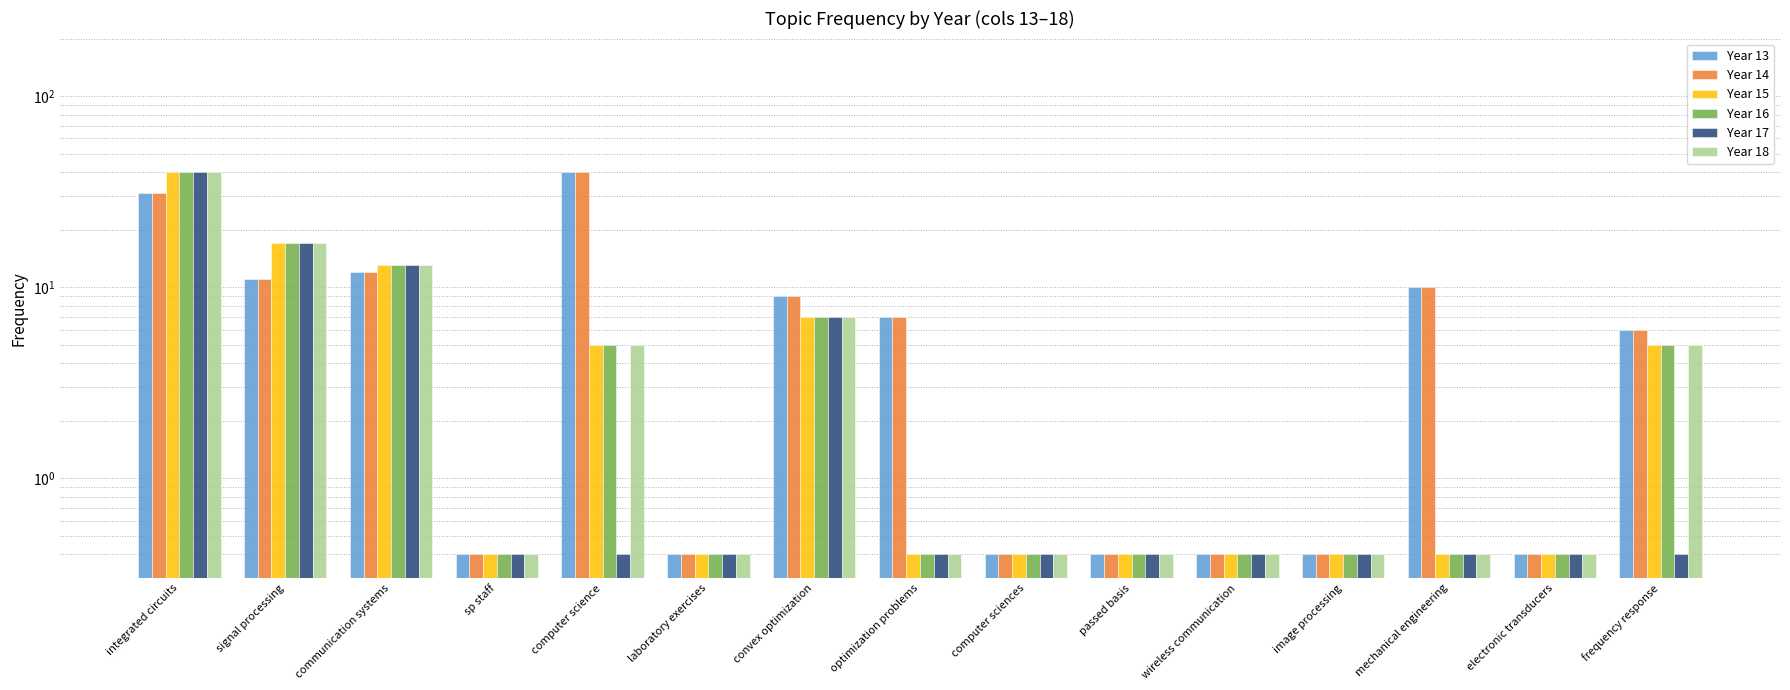

Between passed basis and electronic transducers, which series saw the biggest shift?

Year 13